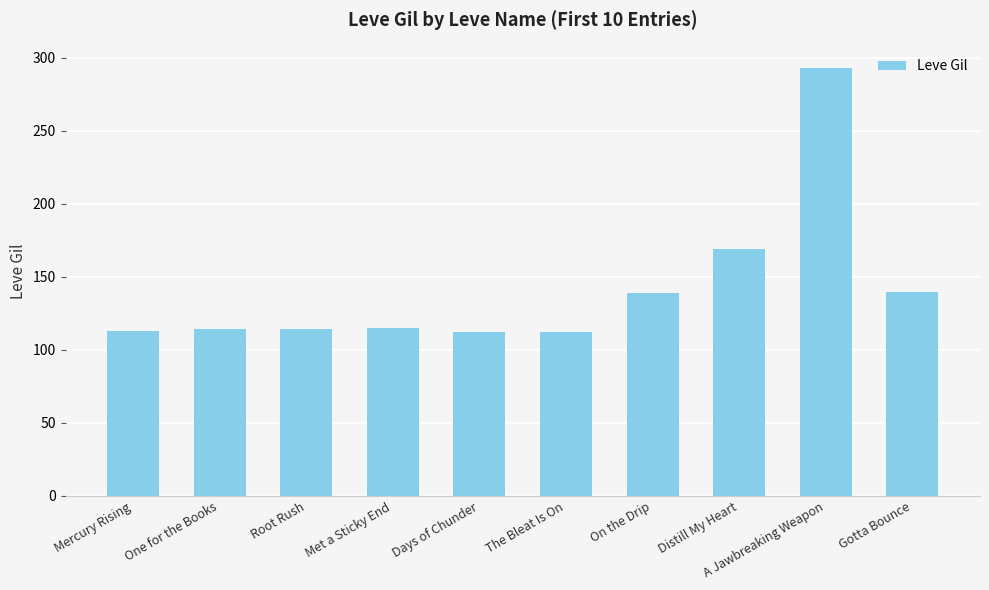

Between One for the Books and Gotta Bounce, which is larger?

Gotta Bounce